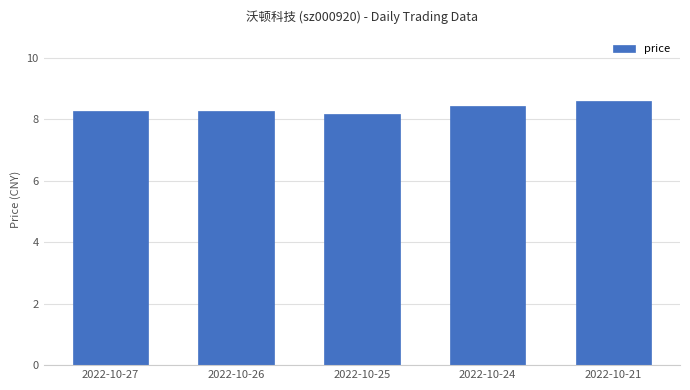

How many distinct data groups are displayed?

1